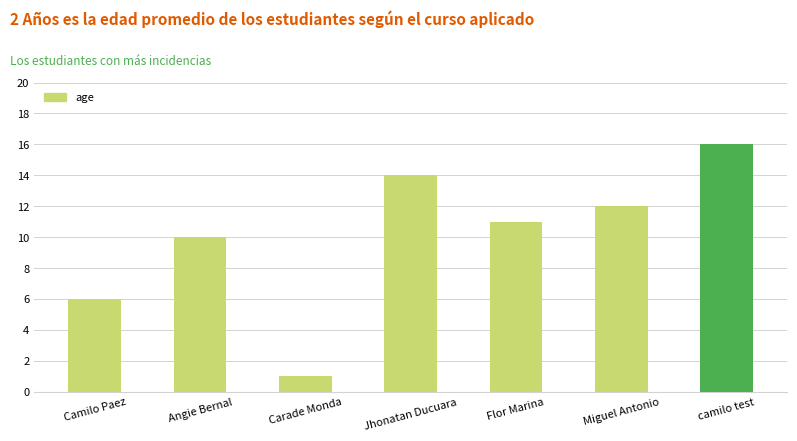

List the labels in order of value, largest first.

camilo test, Jhonatan Ducuara, Miguel Antonio, Flor Marina, Angie Bernal, Camilo Paez, Carade Monda